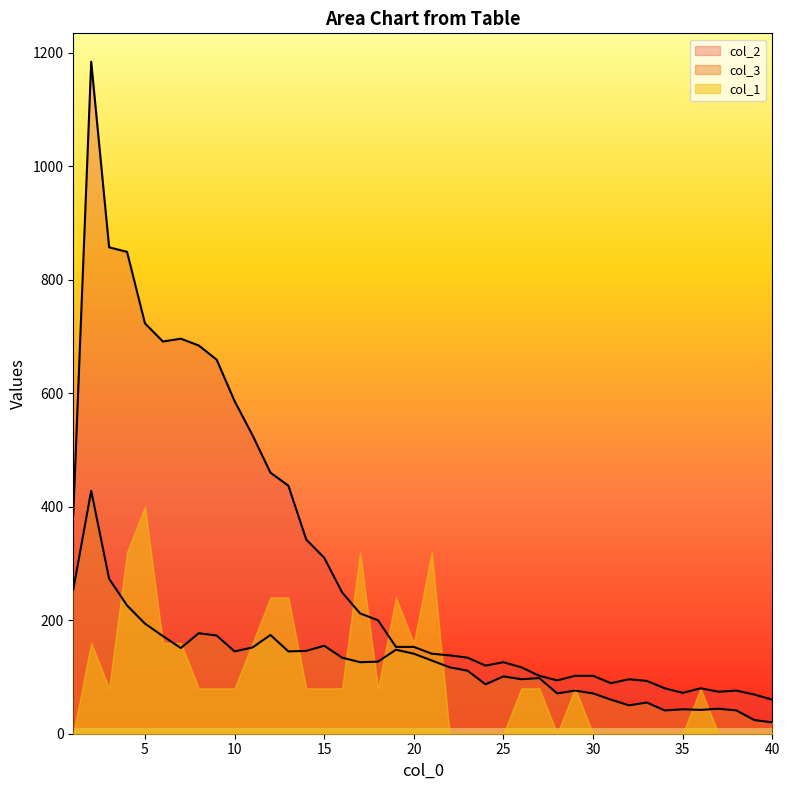

What is the value of the col_3 point at the 11th from the left?

152